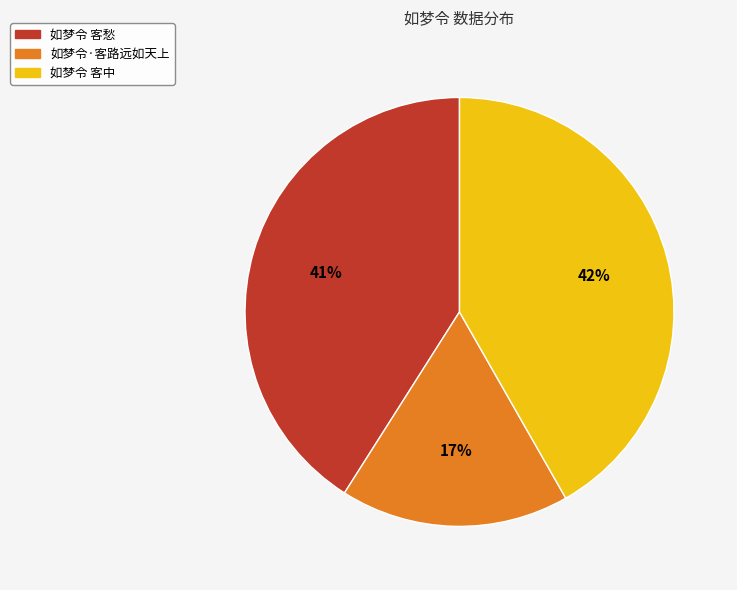

What is the smallest slice in the pie chart?

如梦令·客路远如天上